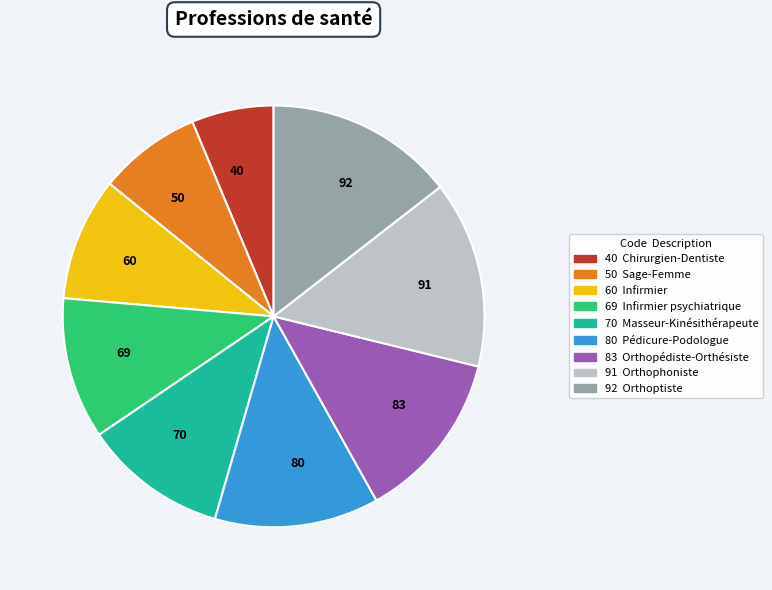

Is there a majority slice in this chart?

No